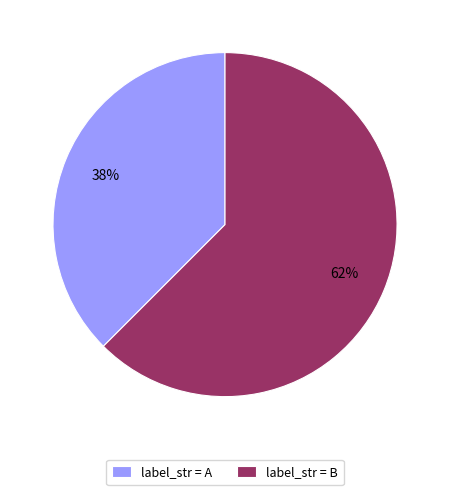

Between label_str = B and label_str = A, which is larger?

label_str = B